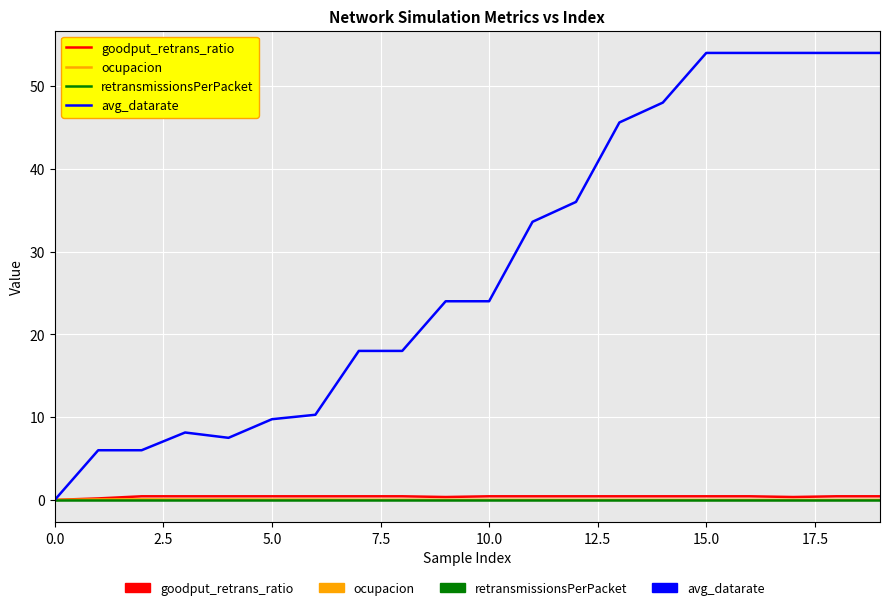

Which series has the largest range (max minus min)?

avg_datarate